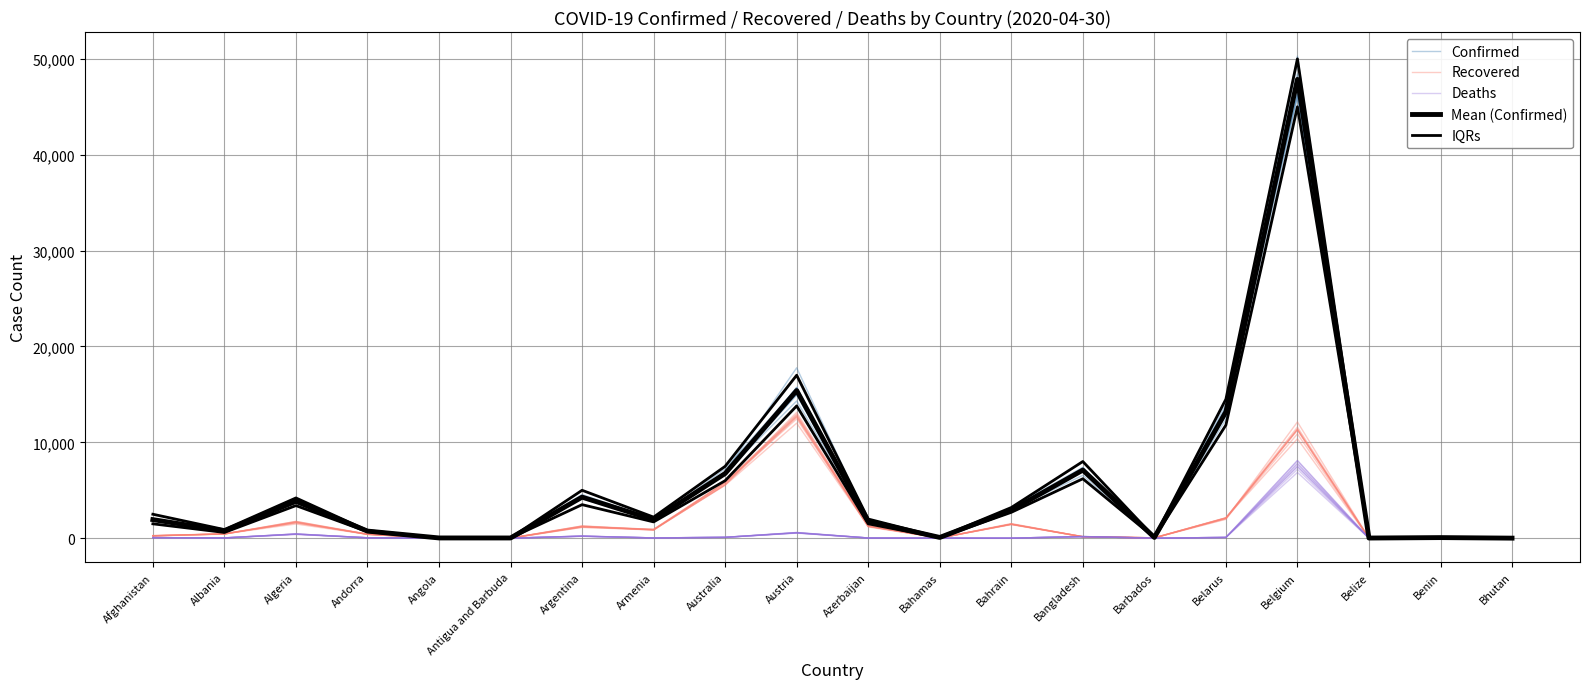

How many distinct data groups are displayed?

5